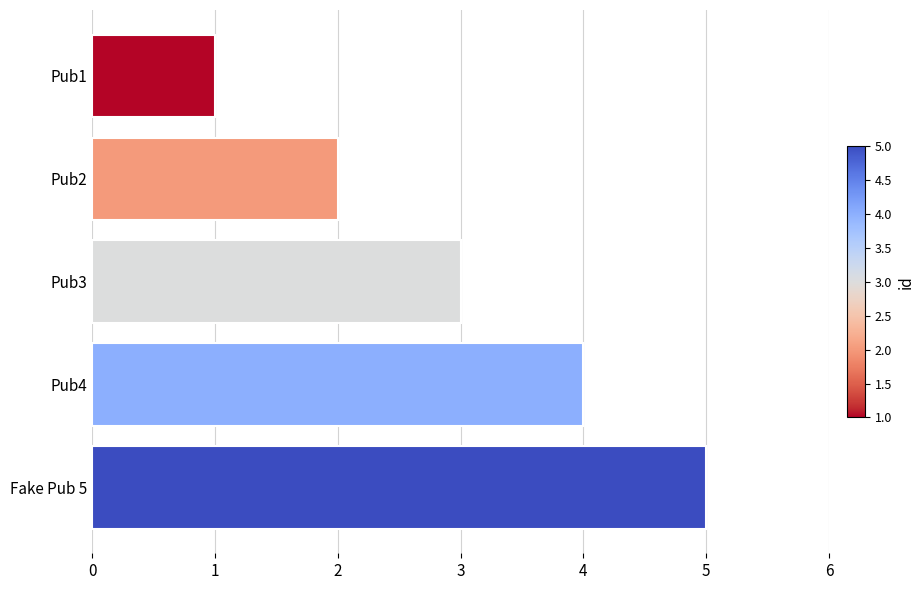

What is the change in value from Pub1 to Pub3?

+2